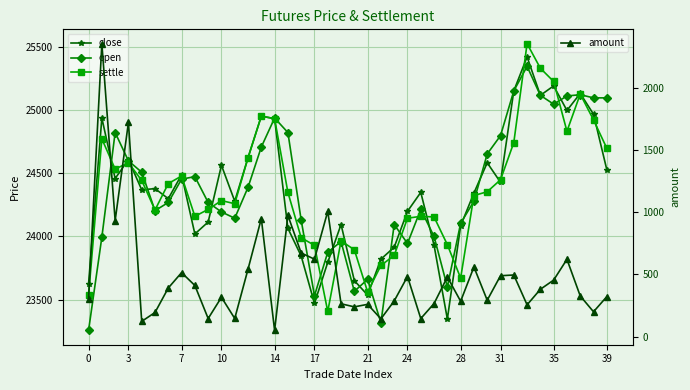

True or false: close has more than 0 interior local peaks.

True